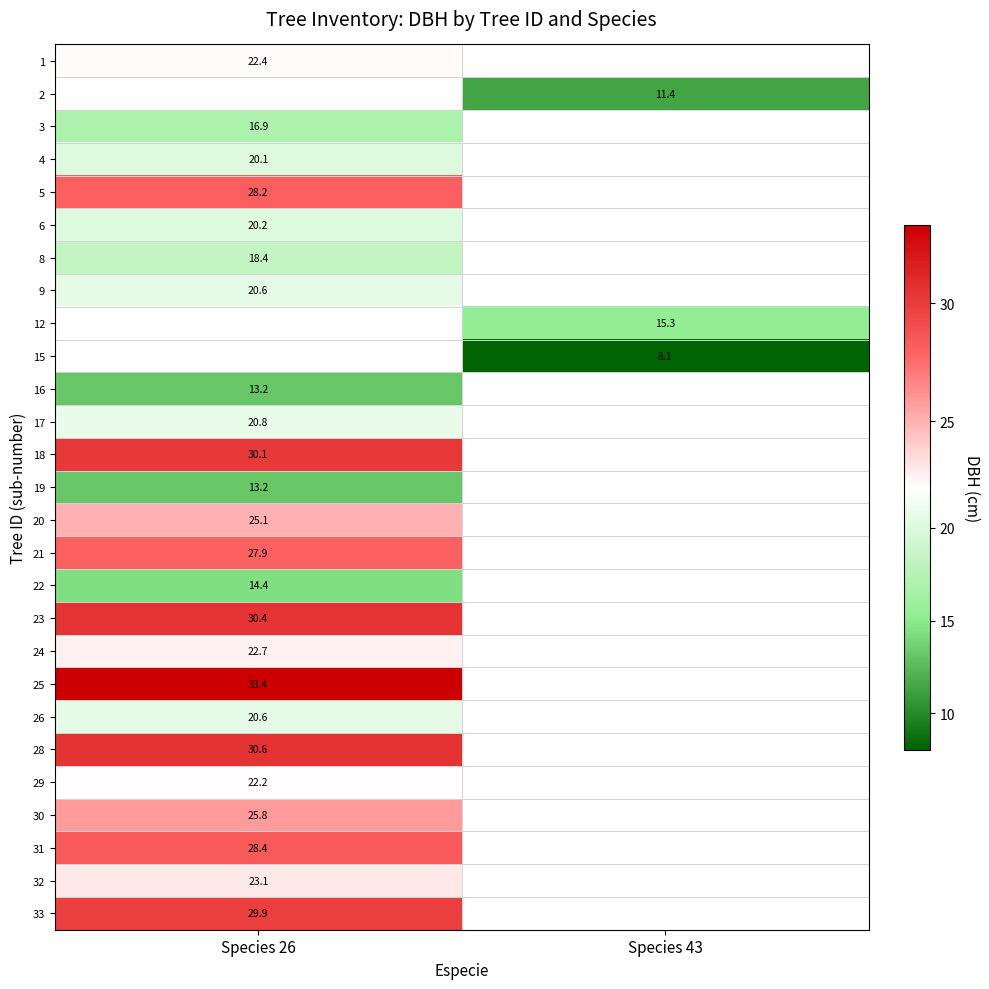

True or false: 25 has a value of 45.5 at Species 26.

False